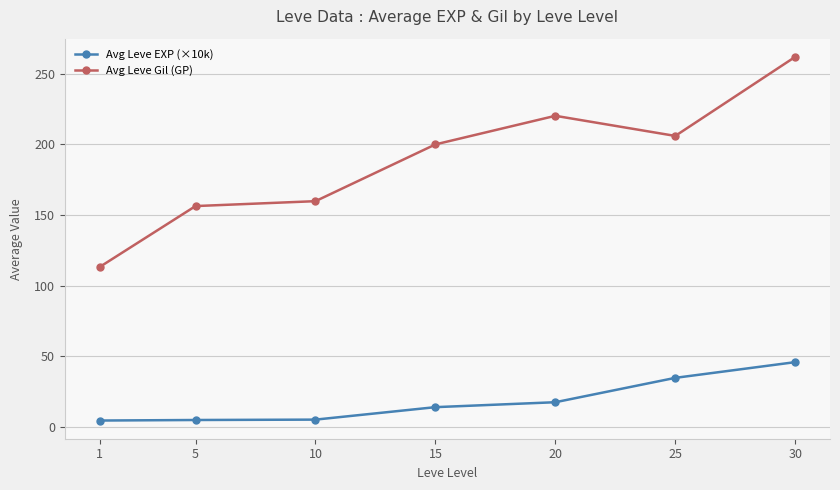

At which category is the sum across all series the highest?

30